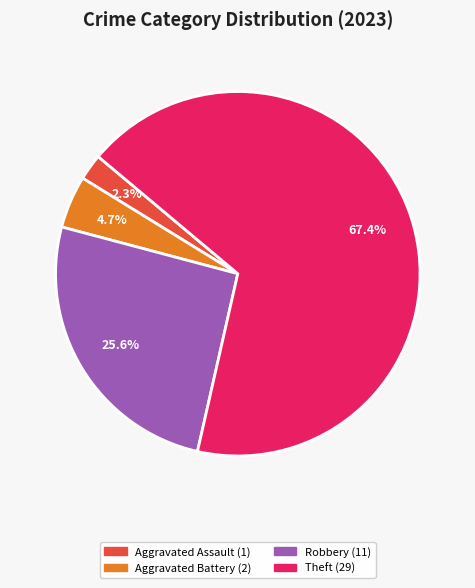

Is there a majority slice in this chart?

Yes